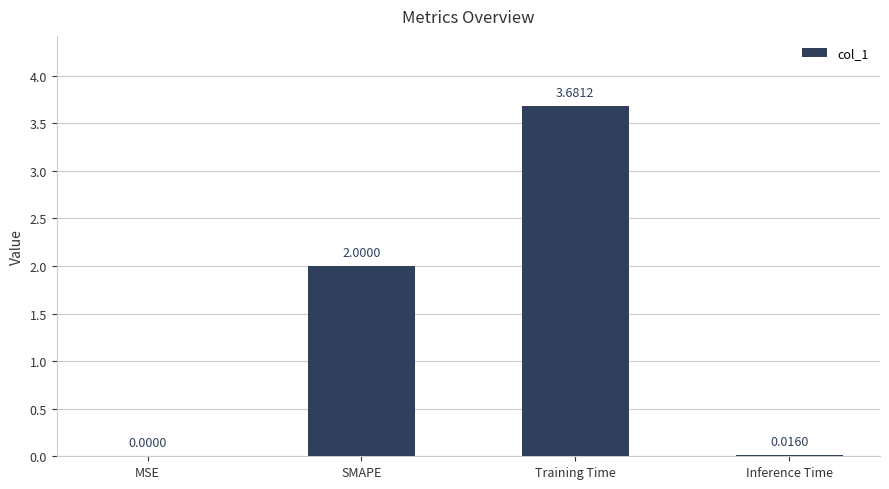

At which category does the chart reach its peak across all series?

Training Time